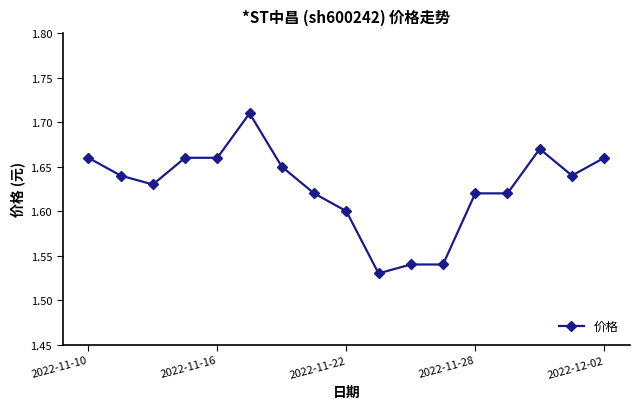

How many values are between 1 and 2?

17